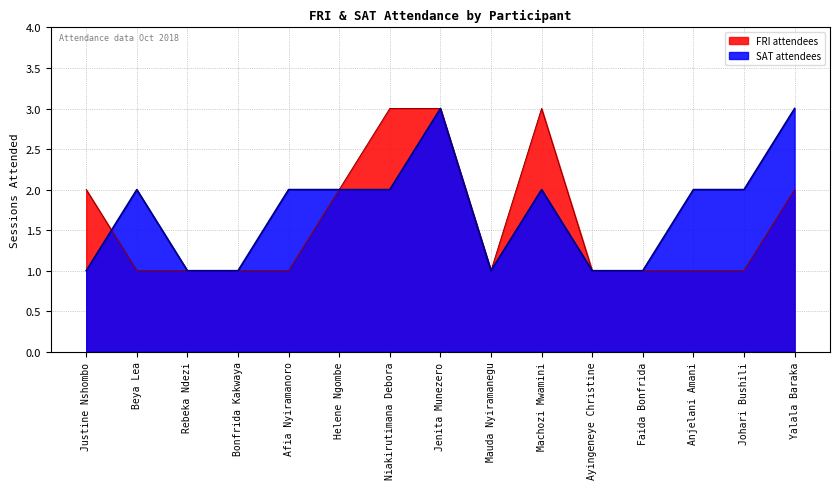

Reading left to right, list all the values displayed in this chart.

FRI attendees: Justine Nshombo=2	Beya Lea=1	Rebeka Ndezi=1	Bonfrida Kakwaya=1	Afia Nyiramanoro=1	Helene Ngombe=2	Niakirutimana Debora=3	Jenita Munezero=3	Mauda Nyiramanegu=1	Machozi Mwamini=3	Ayingeneye Christine=1	Faida Bonfrida=1	Anjelani Amani=1	Johari Bushili=1	Yalala Baraka=2
SAT attendees: Justine Nshombo=1	Beya Lea=2	Rebeka Ndezi=1	Bonfrida Kakwaya=1	Afia Nyiramanoro=2	Helene Ngombe=2	Niakirutimana Debora=2	Jenita Munezero=3	Mauda Nyiramanegu=1	Machozi Mwamini=2	Ayingeneye Christine=1	Faida Bonfrida=1	Anjelani Amani=2	Johari Bushili=2	Yalala Baraka=3